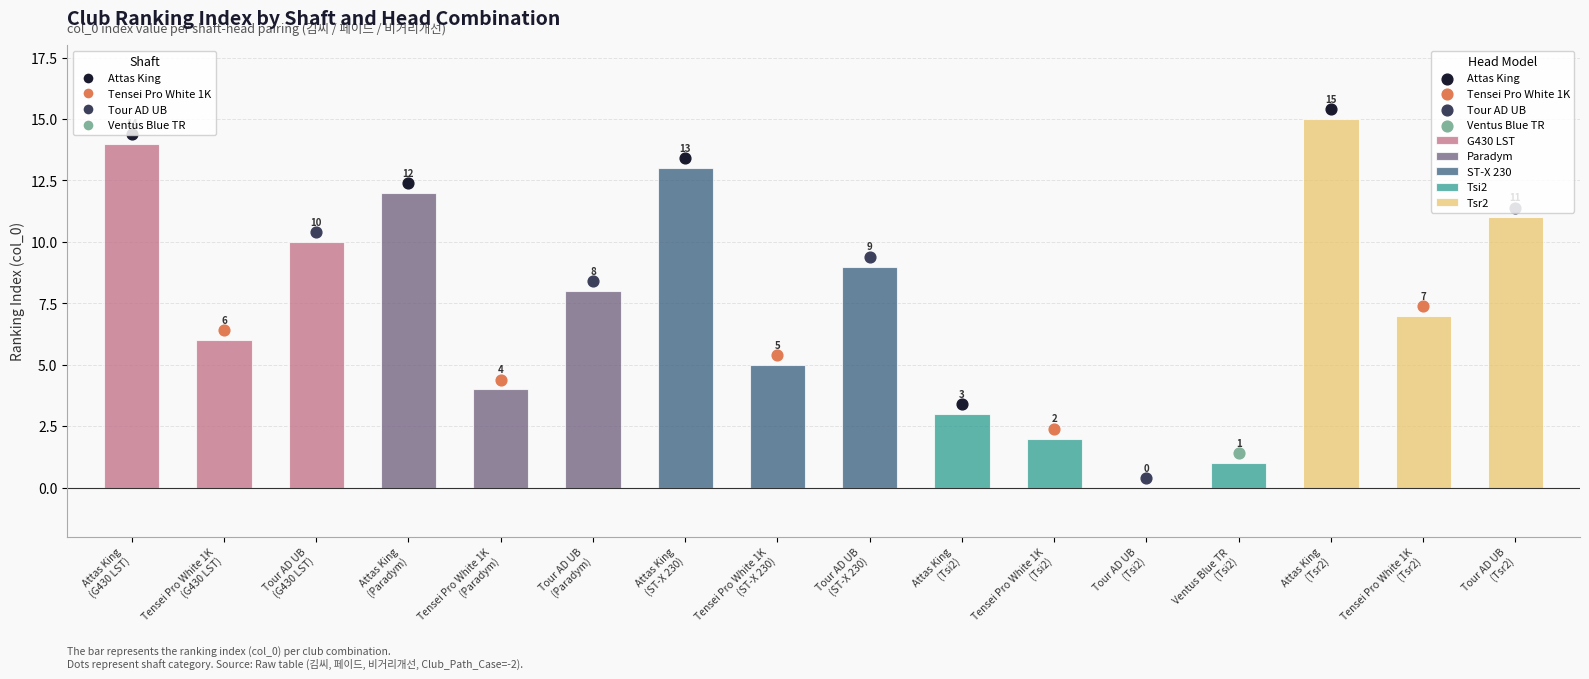

What is the change in value from Attas King
(Tsi2) to Tour AD UB
(Tsr2)?

+8